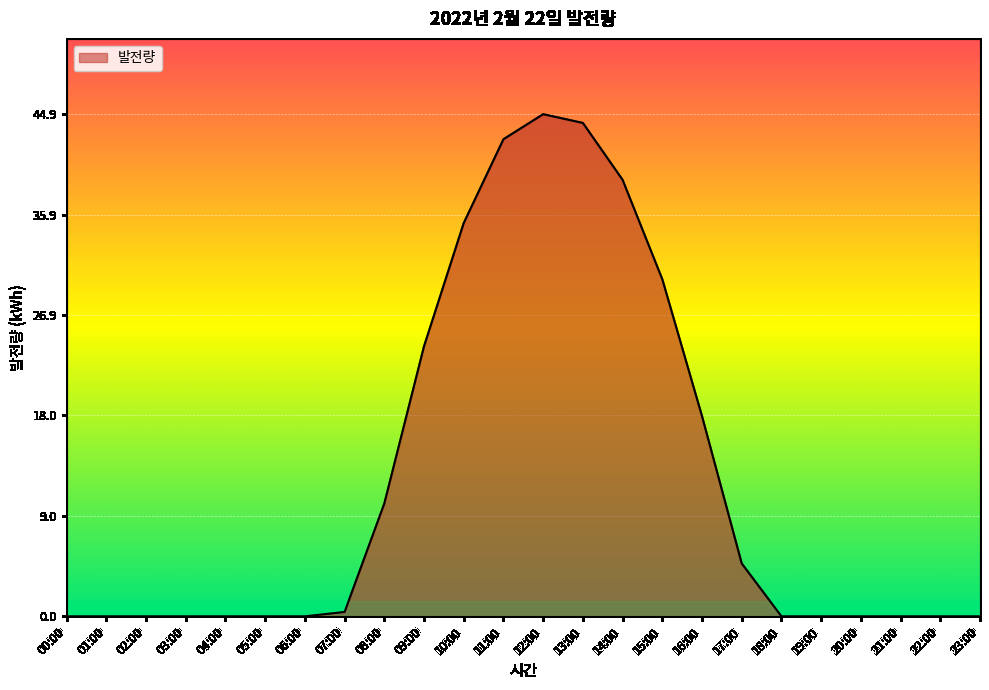

Reading left to right, extract all data points from this chart.

00:00=0.0	01:00=0.0	02:00=0.0	03:00=0.0	04:00=0.0	05:00=0.0	06:00=0.0	07:00=0.4	08:00=10.1	09:00=24.1	10:00=35.2	11:00=42.6	12:00=44.9	13:00=44.1	14:00=39.0	15:00=30.1	16:00=17.9	17:00=4.7	18:00=0.0	19:00=0.0	20:00=0.0	21:00=0.0	22:00=0.0	23:00=0.0